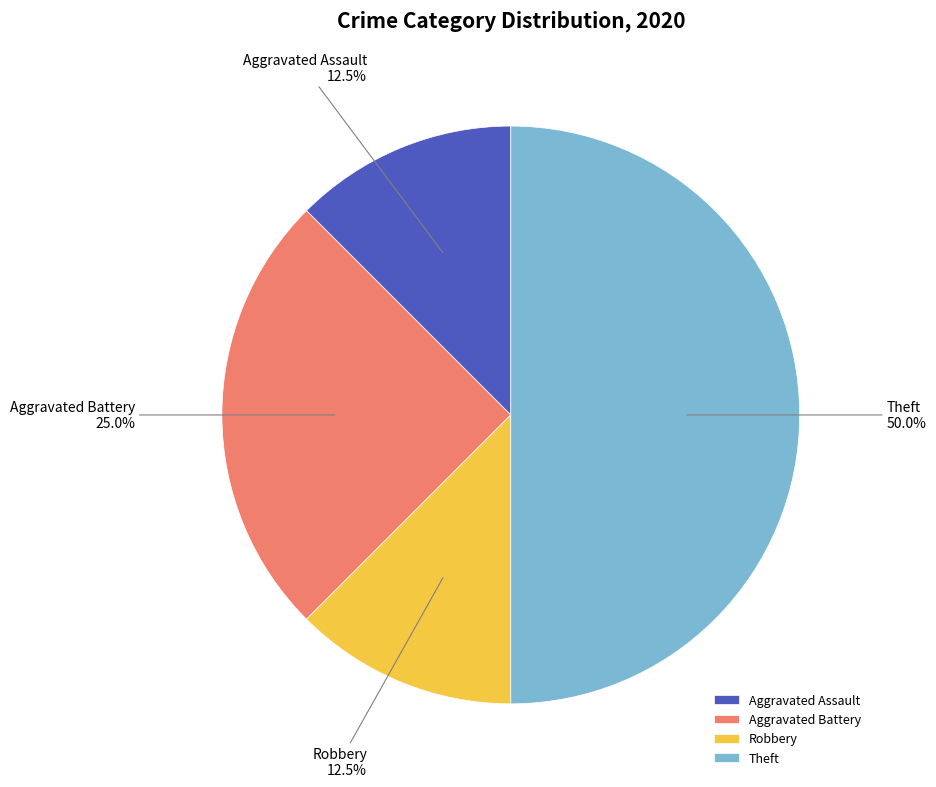

To the nearest percent, what percentage of the pie is Theft?

50%